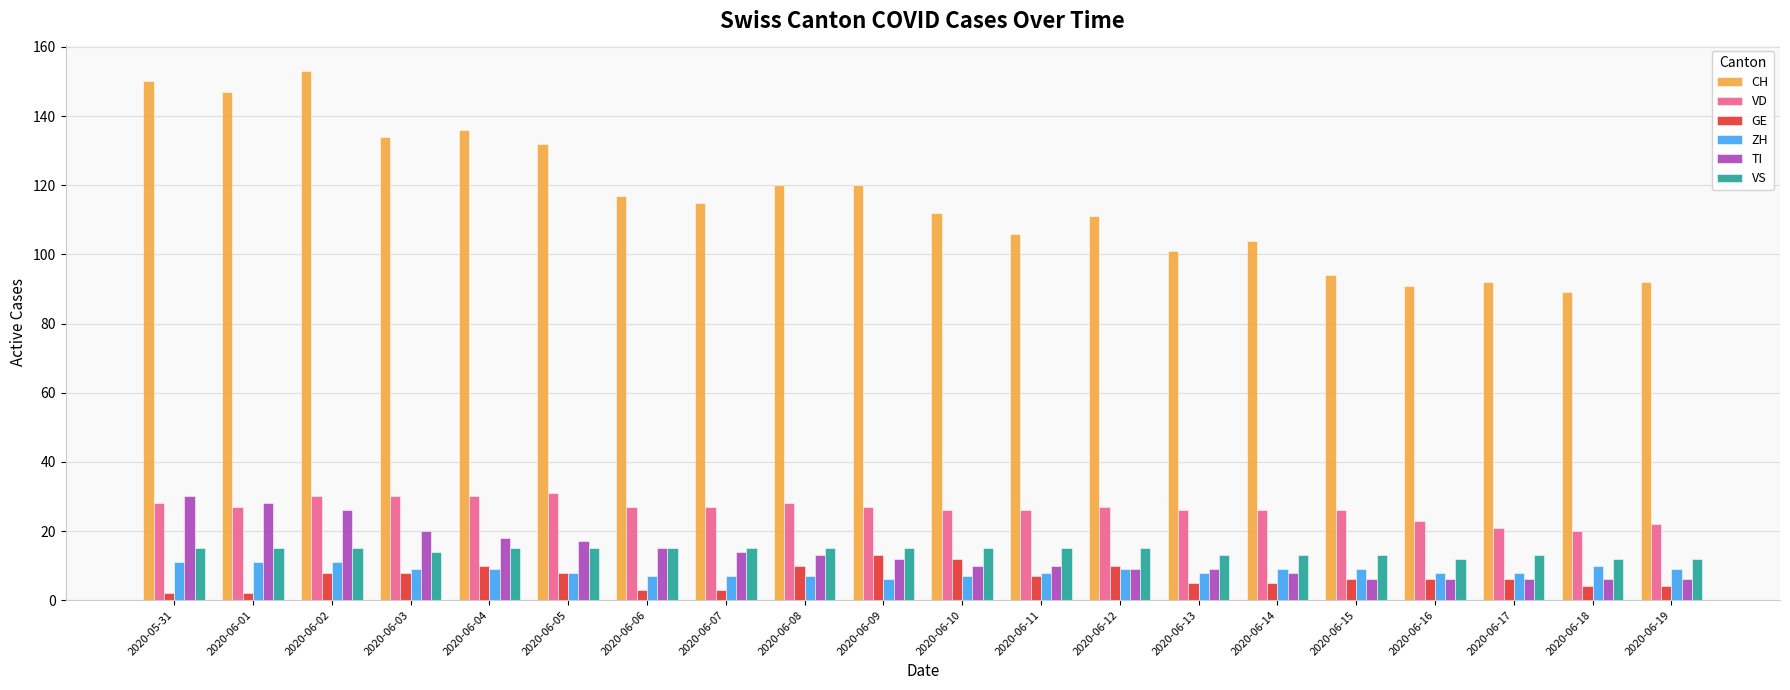

How many categories are shown in the chart?

20